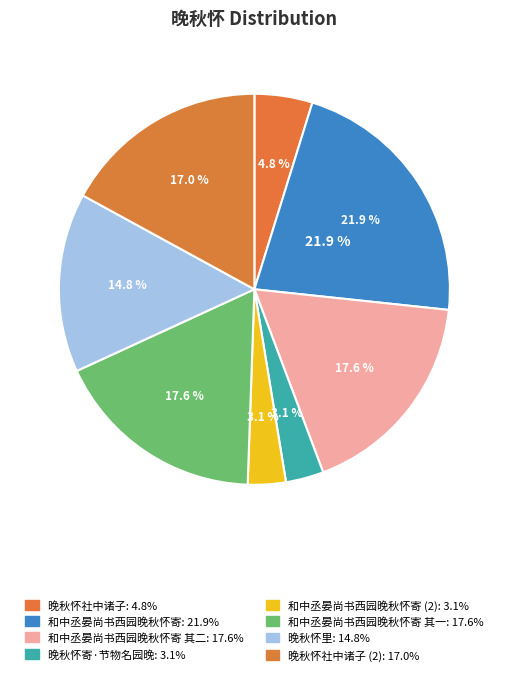

Is it true that 晚秋怀里 is 15% of the pie?

True